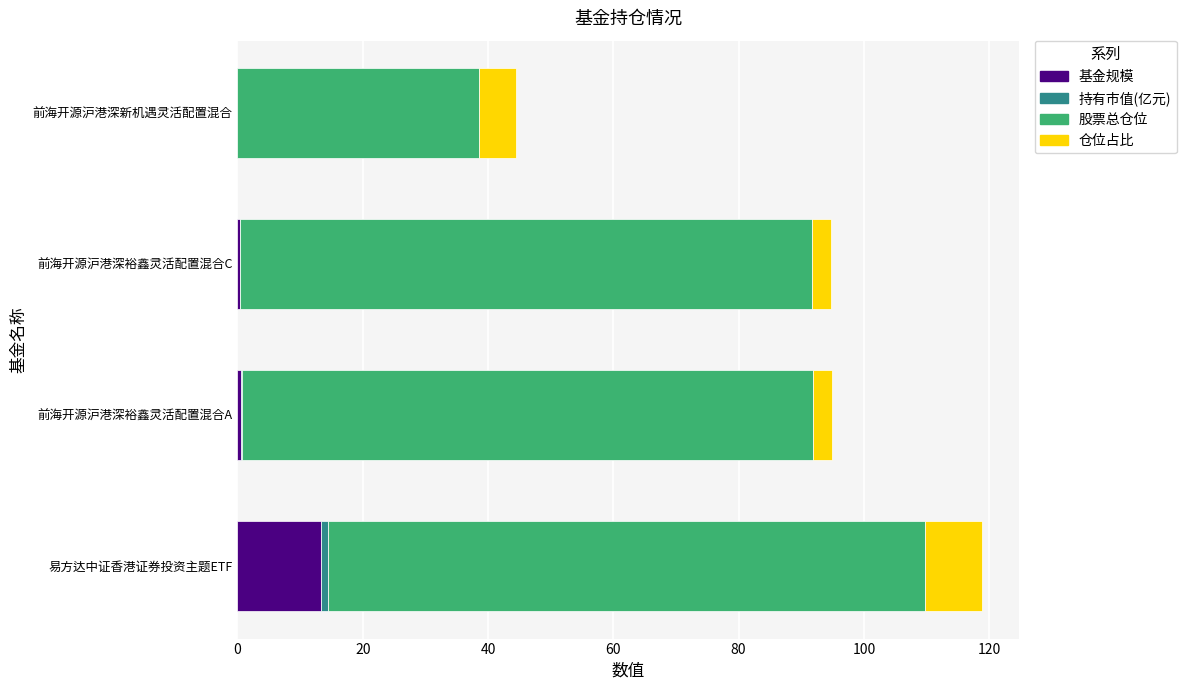

Which category has the highest value in the 基金规模 series?

易方达中证香港证券投资主题ETF